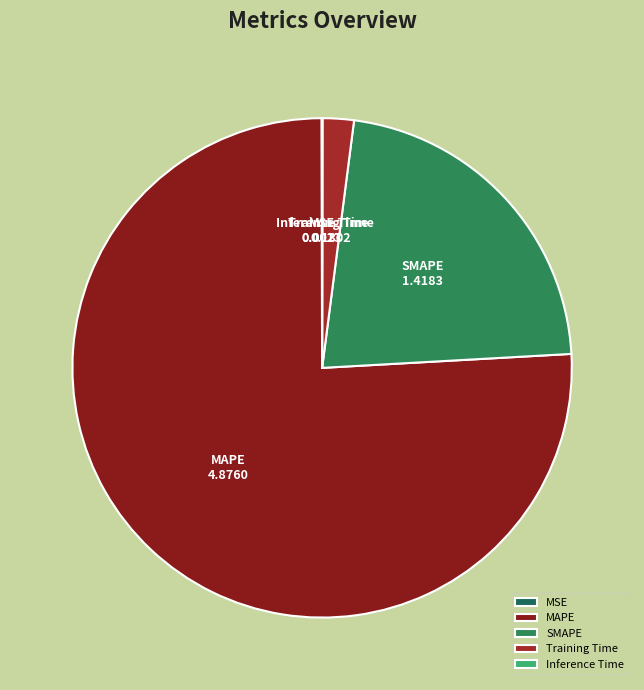

Do SMAPE and Training Time together represent more than half of the pie?

No